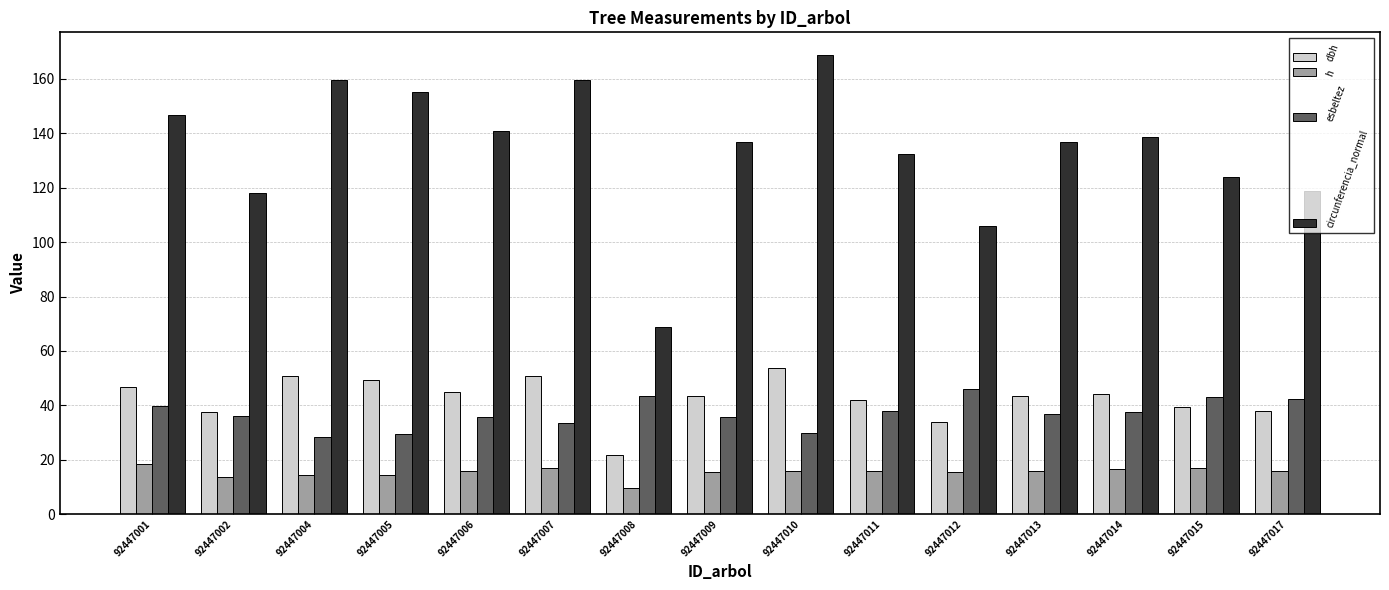

Which series changed the most between 92447008 and 92447014?

circunferencia_normal